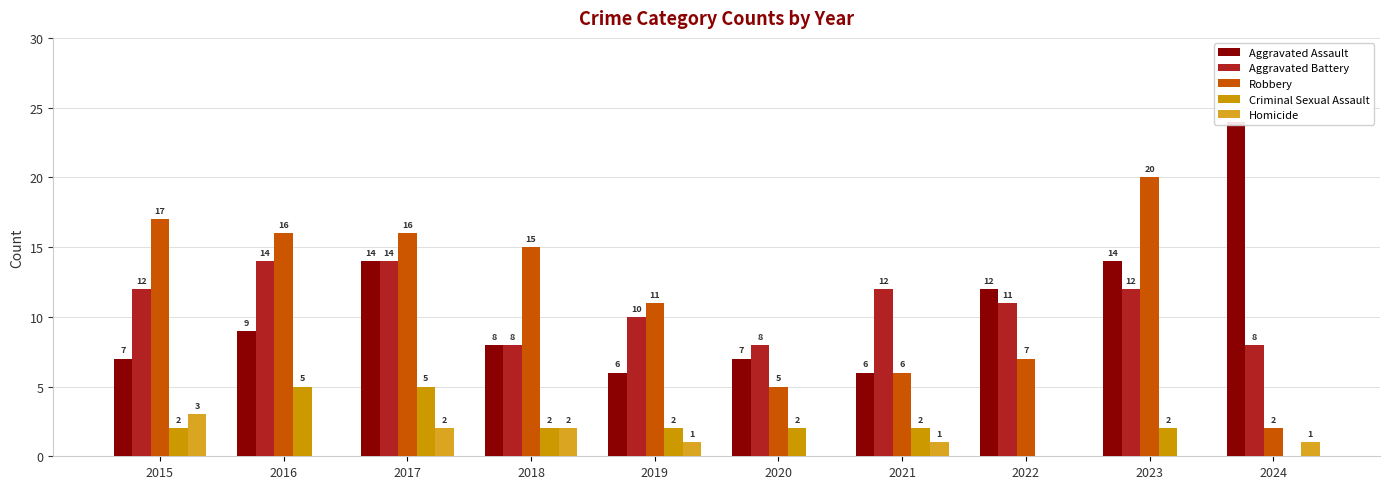

At which label does Criminal Sexual Assault first exceed 2?

2016